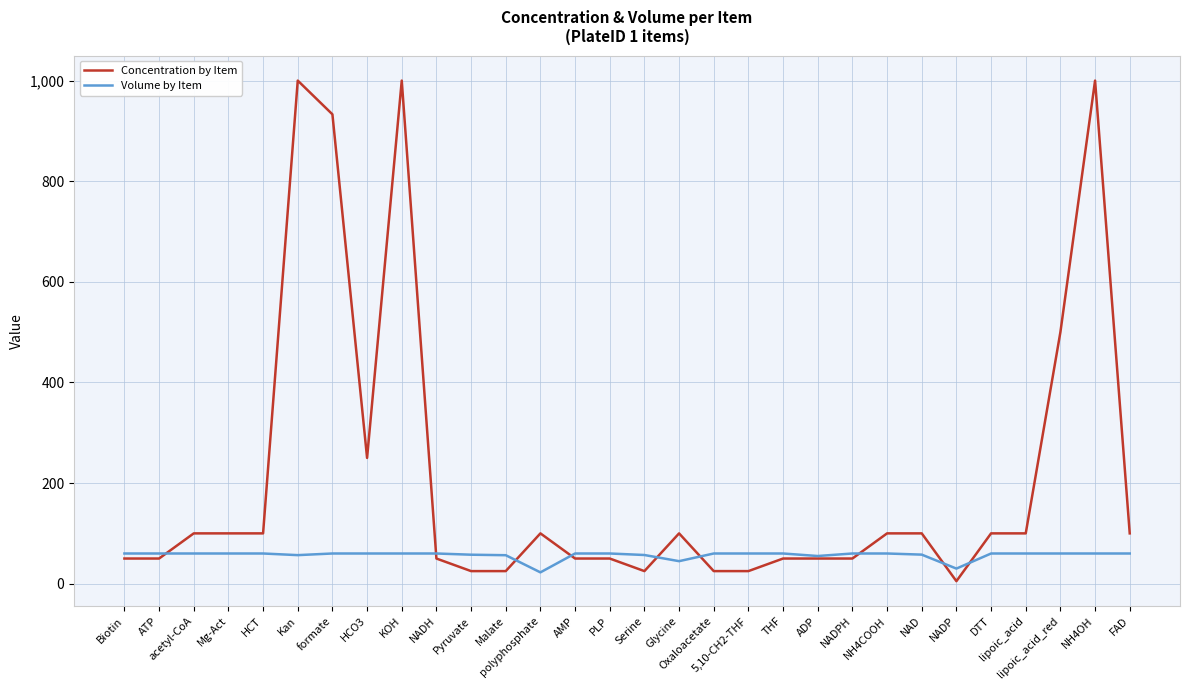

Which series has the largest range (max minus min)?

Concentration by Item